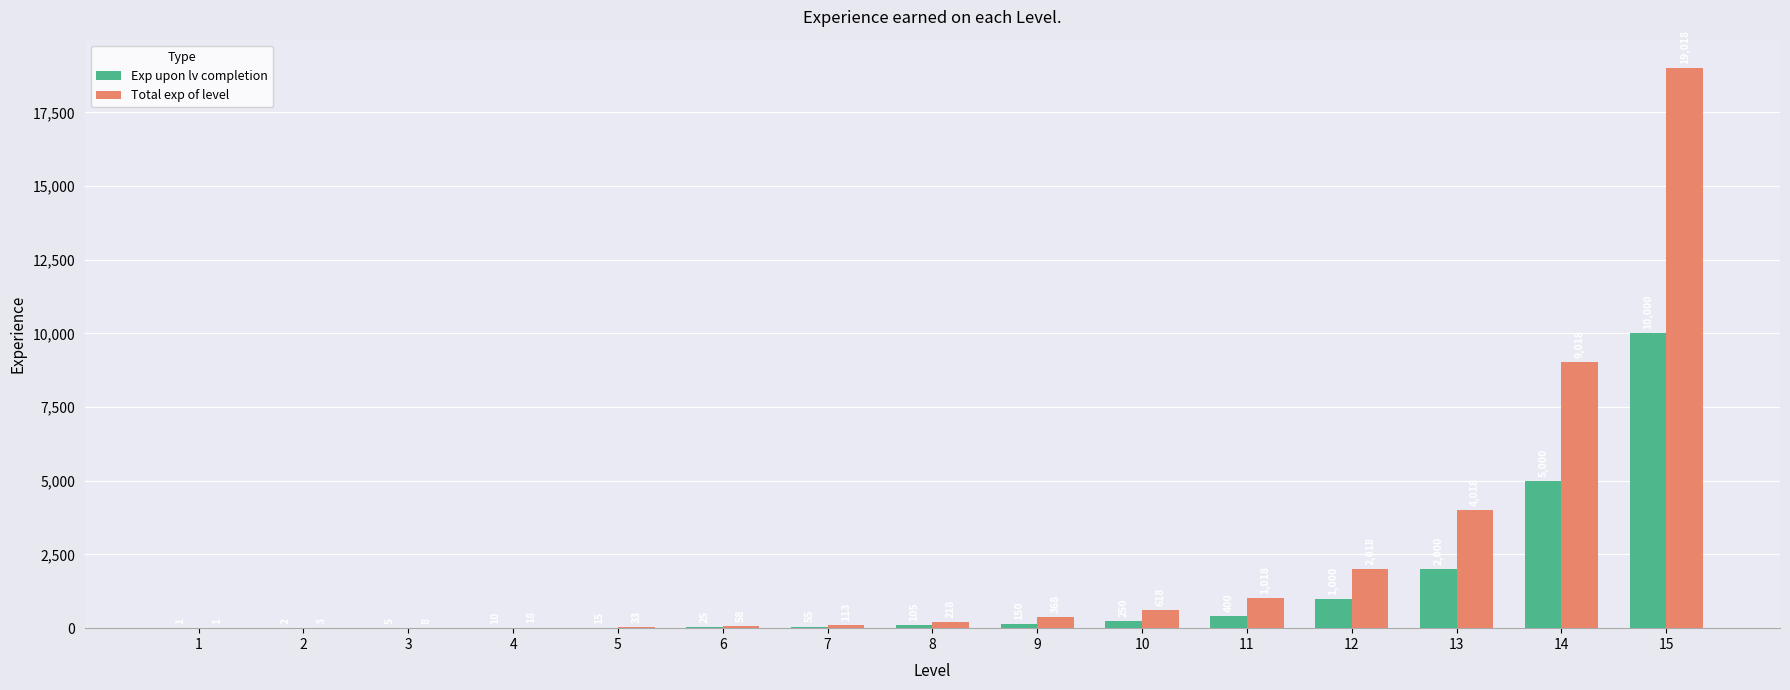

Which series changed the most between 1 and 13?

Total exp of level